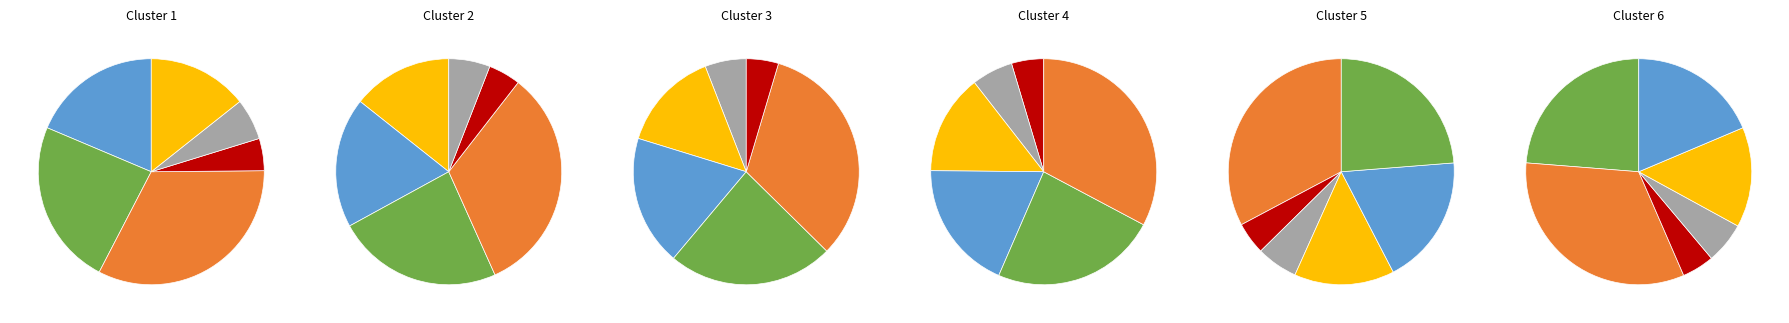

True or false: DAMON P MARTINEZ accounts for 37% of the total.

False